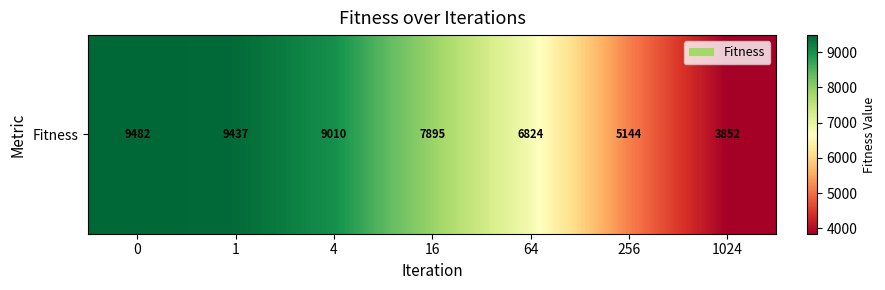

Which label corresponds to the smallest value in the chart?

1024